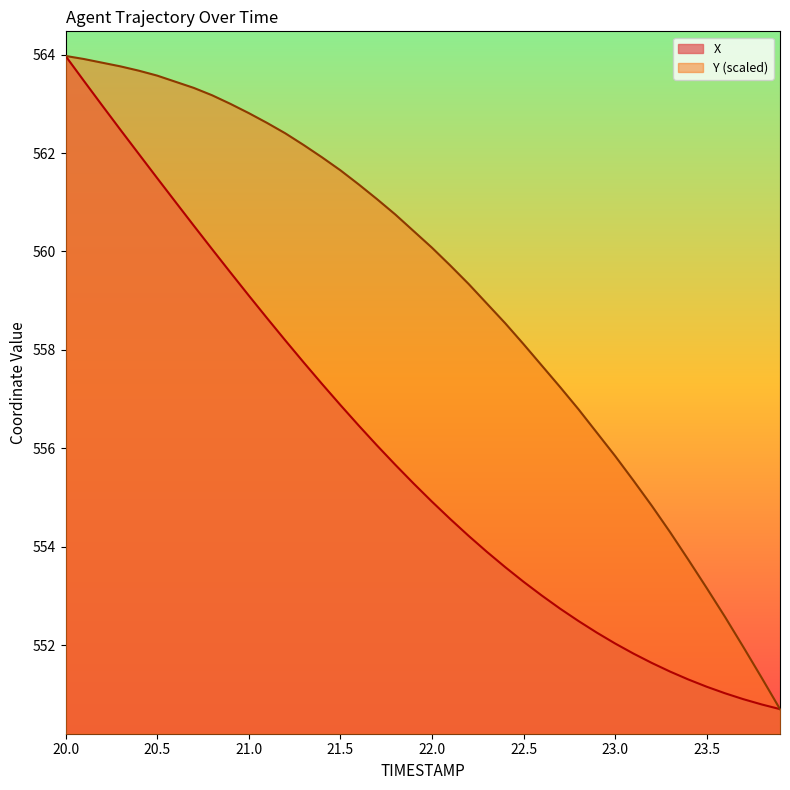

What is the lowest value of the X series?

550.7